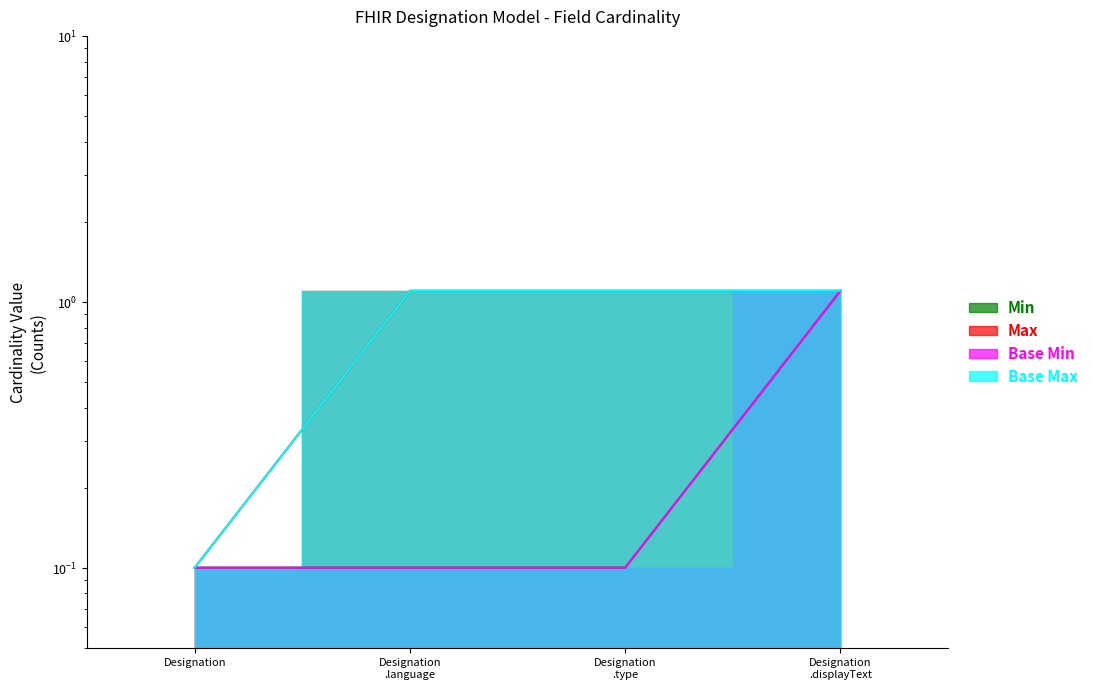

Which series has the largest total across all categories?

Max